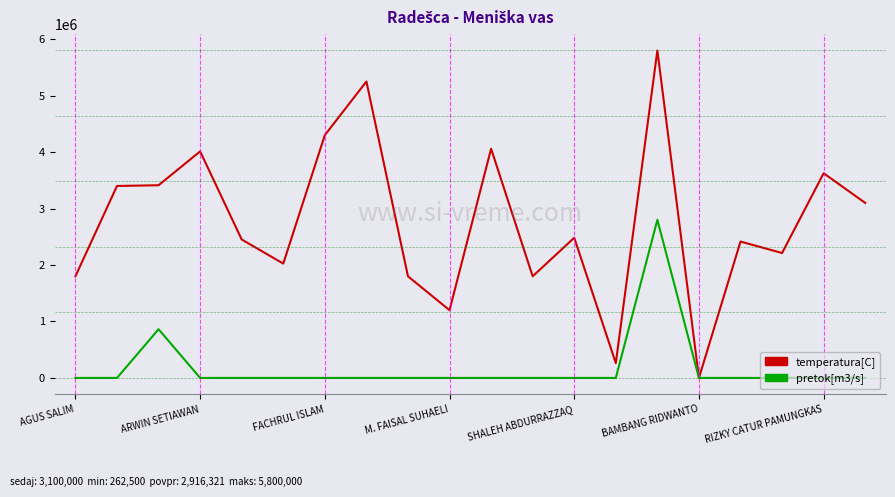

Which series has the largest total across all categories?

temperatura[C]